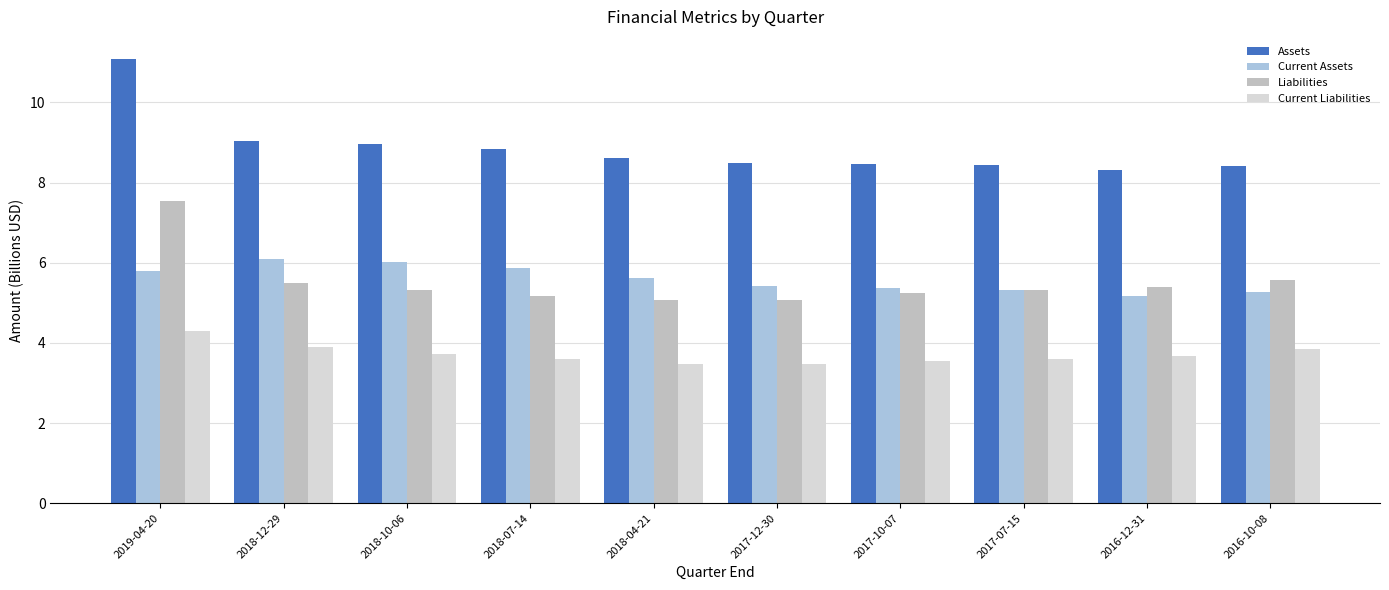

What is the label of the 5th bar from the left?

2018-04-21